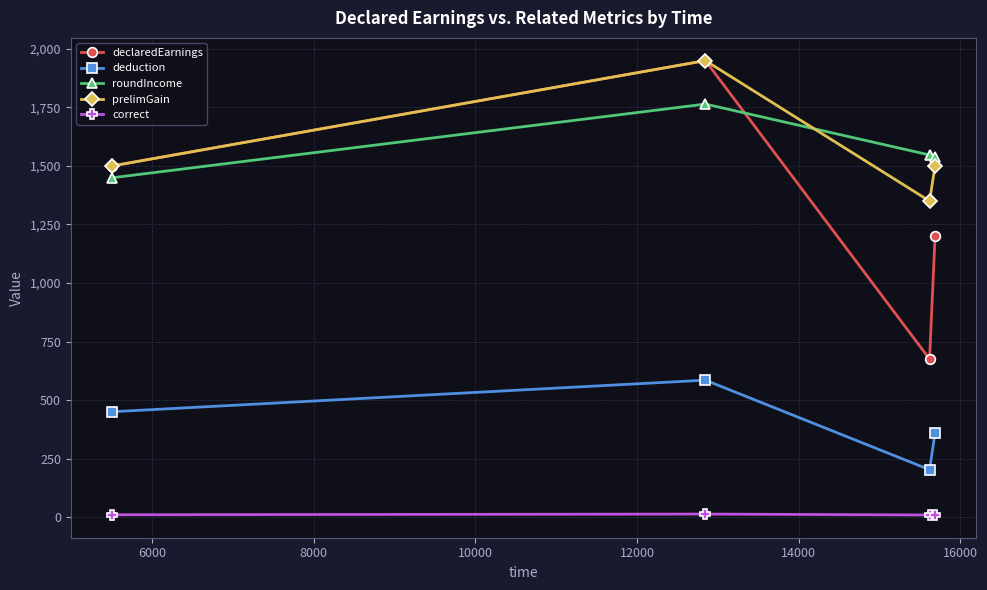

Which series has the widest spread of values?

declaredEarnings